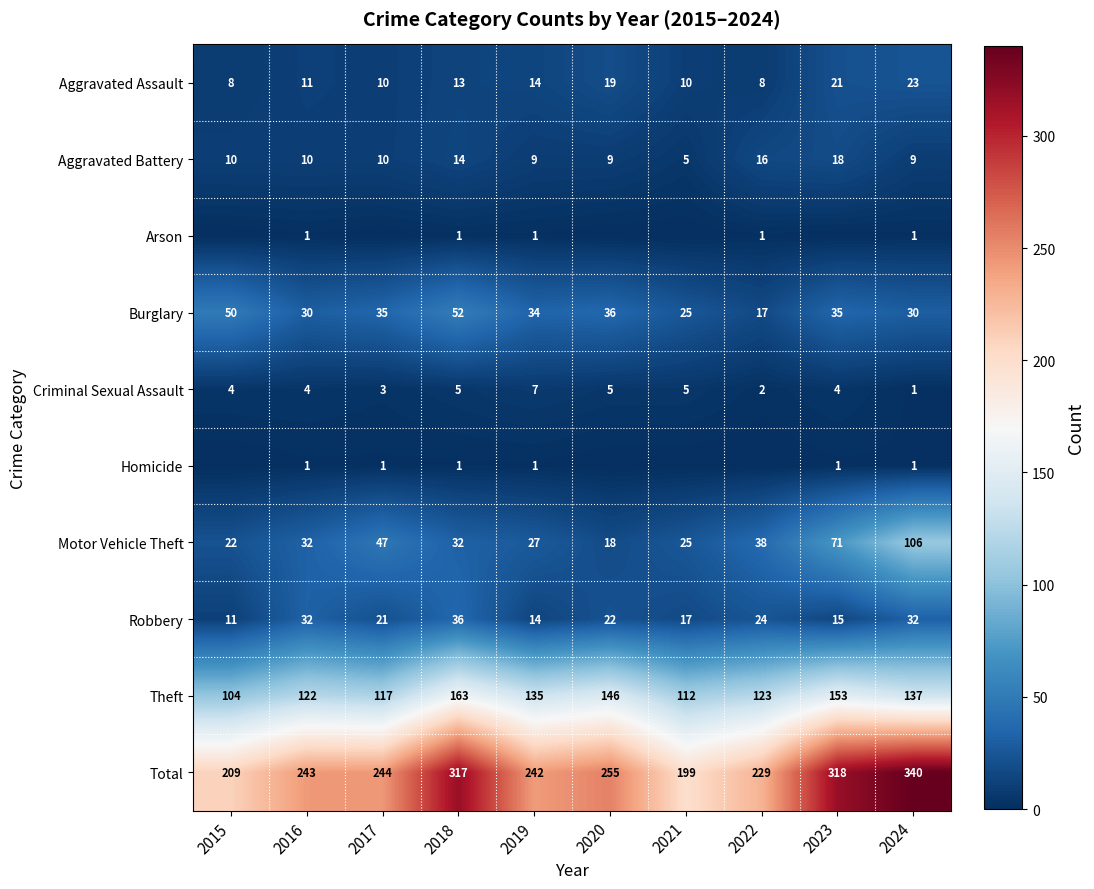

The value of Total at 2022 is 305. True or false?

False